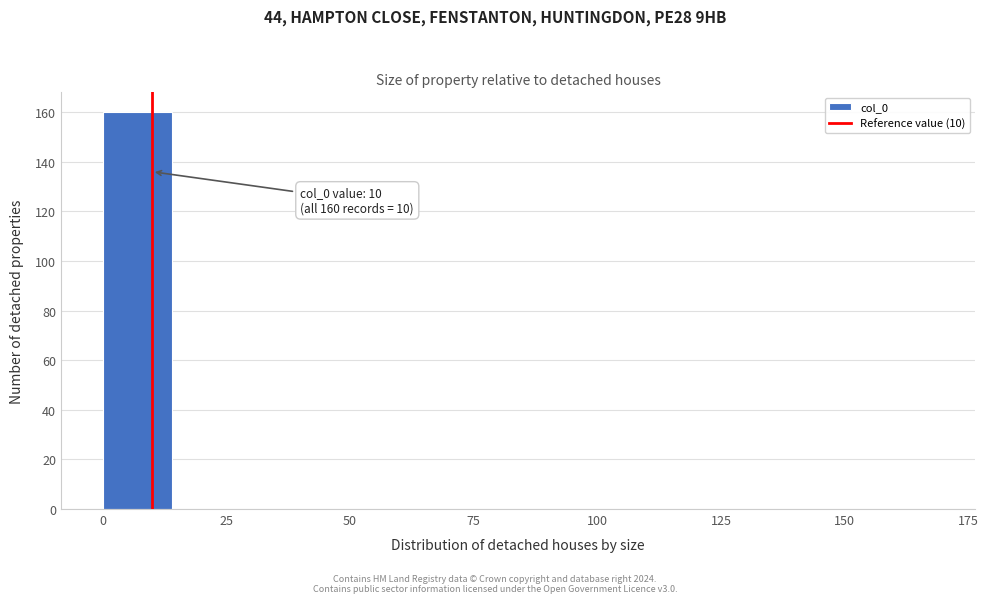

Around what value on the x-axis is the tallest bar? Give the approximate position of its centre, as read against the axis.

5